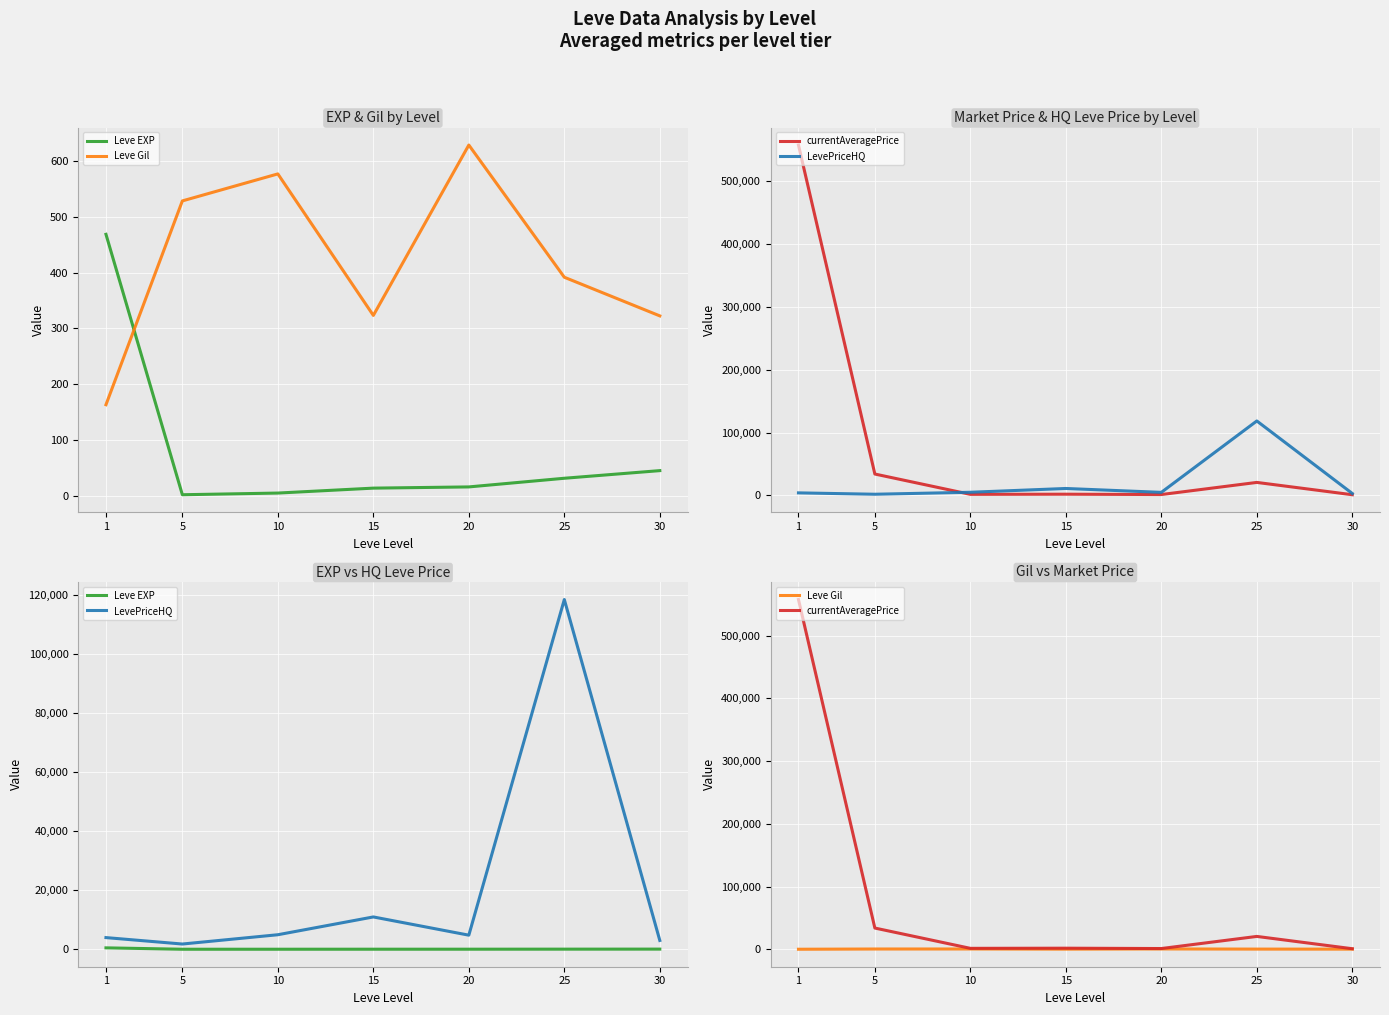

True or false: Leve Gil has a value of 528.3 at 5.

True